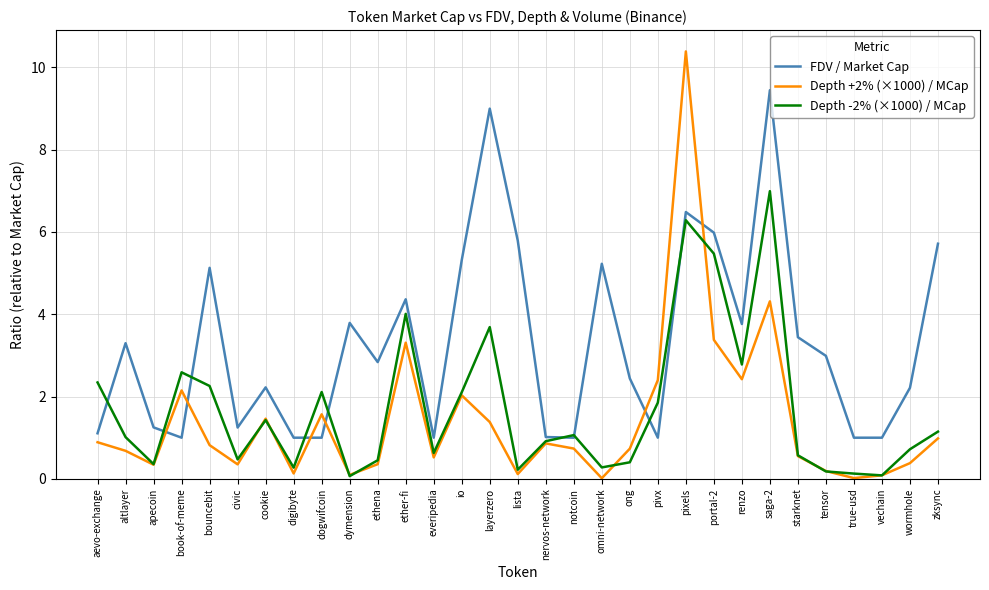

Rank the series by their average value, from highest to lowest.

FDV / Market Cap, Depth -2% (×1000) / MCap, Depth +2% (×1000) / MCap